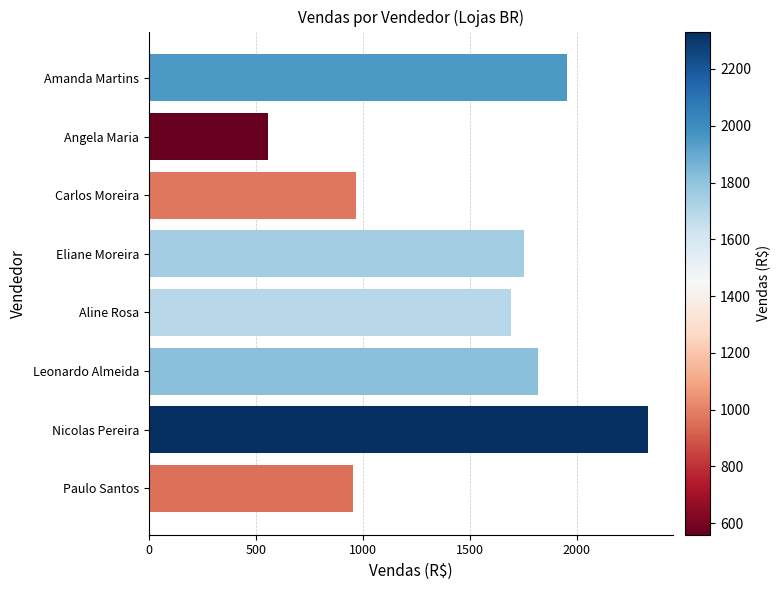

The value at Nicolas Pereira is 2331.7. True or false?

True